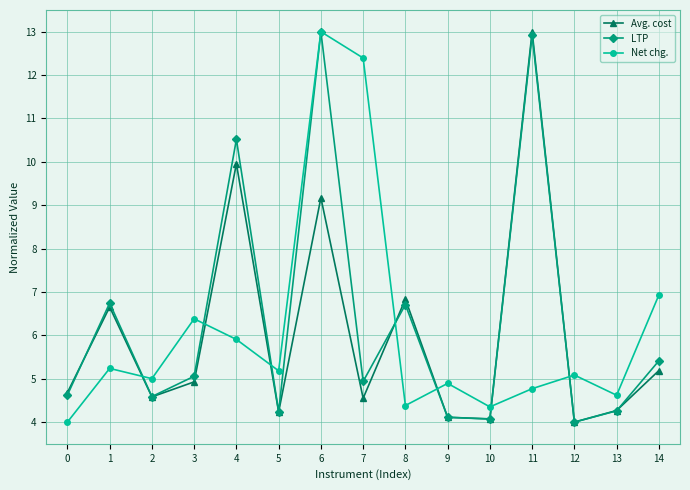

The value of Net chg. at 6 is 18.5. True or false?

False